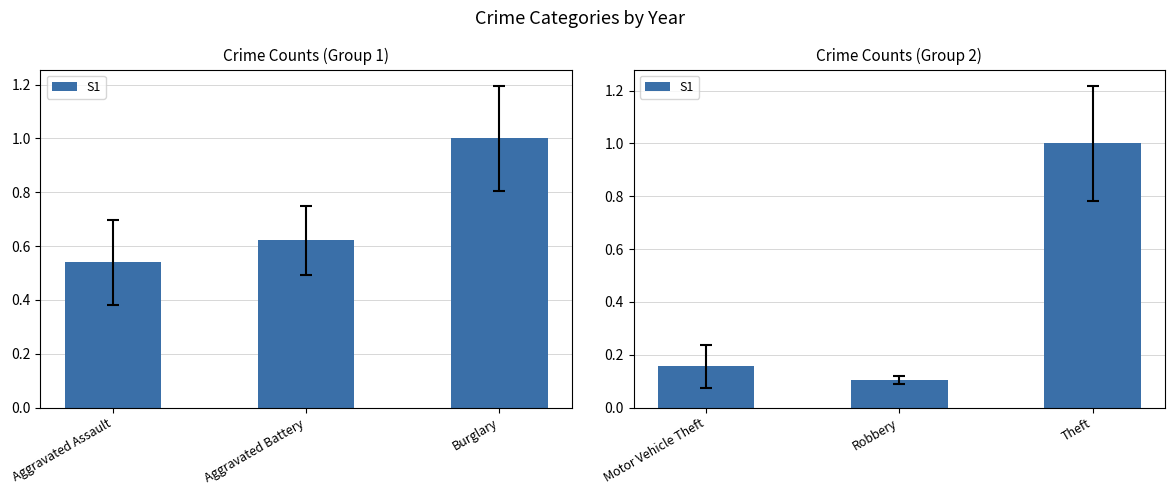

The chart shows a value of 0.2 at Theft. True or false?

False